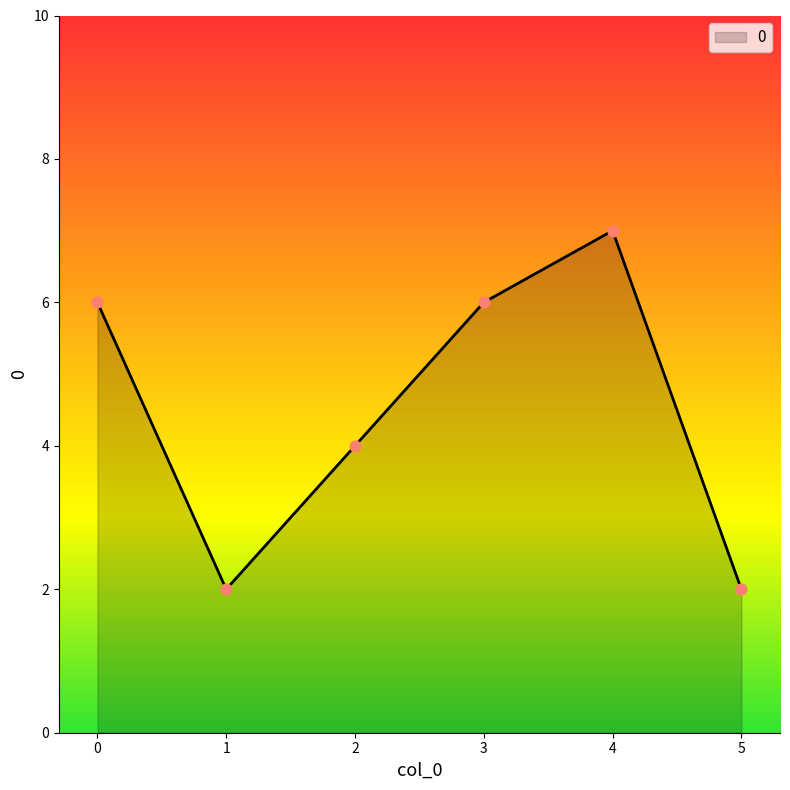

What is the change in value from 2 to 3?

+2